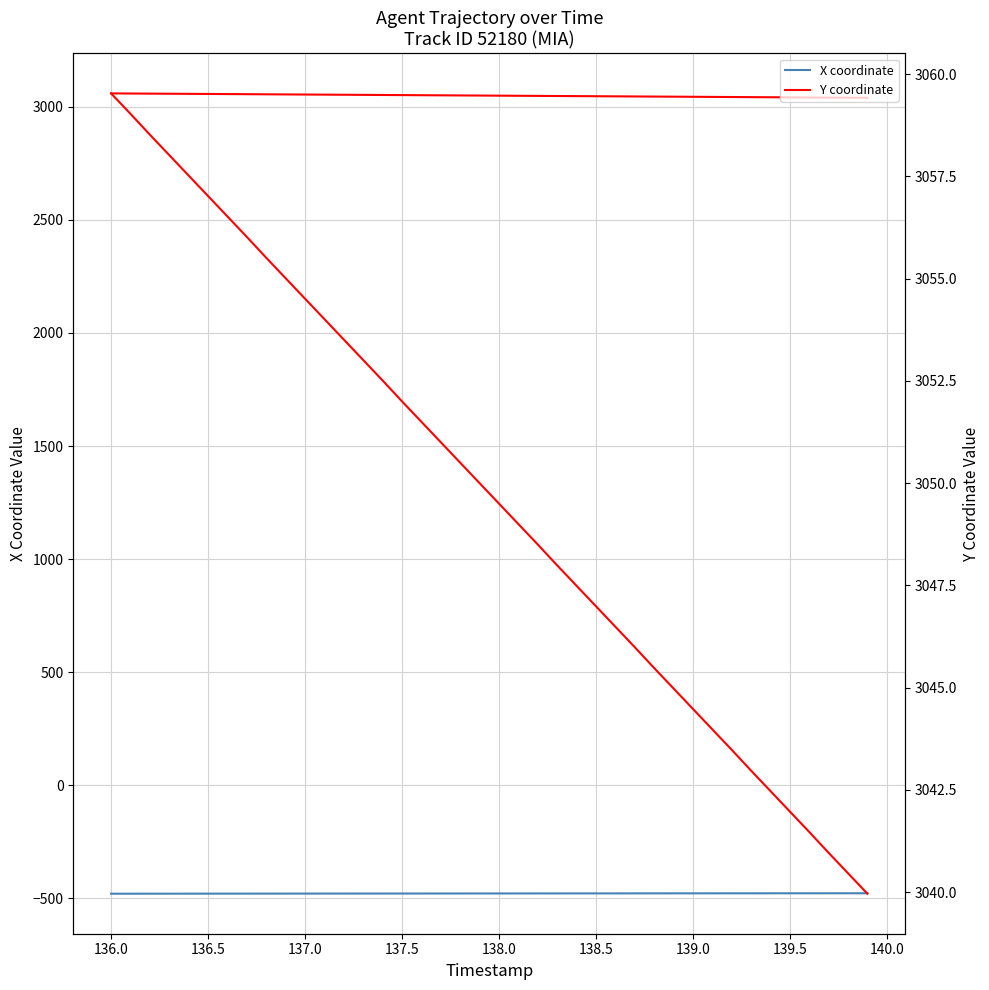

Reading right to left, list all the values displayed in this chart.

X coordinate: -477.9	-477.9	-477.9	-478.0	-478.0	-478.0	-478.1	-478.1	-478.2	-478.2	-478.3	-478.3	-478.4	-478.4	-478.5	-478.5	-478.6	-478.6	-478.7	-478.7	-478.8	-478.8	-478.9	-479.0	-479.0	-479.1	-479.1	-479.2	-479.2	-479.3	-479.4	-479.4	-479.5	-479.5	-479.6	-479.6	-479.7	-479.7	-479.8	-479.8
Y coordinate: 3040.0	3040.5	3041.0	3041.5	3042.0	3042.5	3043.0	3043.5	3044.0	3044.5	3045.0	3045.5	3046.0	3046.5	3047.0	3047.5	3048.0	3048.5	3049.0	3049.5	3050.0	3050.5	3051.0	3051.5	3052.0	3052.5	3053.0	3053.5	3054.0	3054.5	3055.0	3055.5	3056.0	3056.5	3057.0	3057.5	3058.0	3058.5	3059.0	3059.5
Y coordinate (right): 3040.0	3040.5	3041.0	3041.5	3042.0	3042.5	3043.0	3043.5	3044.0	3044.5	3045.0	3045.5	3046.0	3046.5	3047.0	3047.5	3048.0	3048.5	3049.0	3049.5	3050.0	3050.5	3051.0	3051.5	3052.0	3052.5	3053.0	3053.5	3054.0	3054.5	3055.0	3055.5	3056.0	3056.5	3057.0	3057.5	3058.0	3058.5	3059.0	3059.5